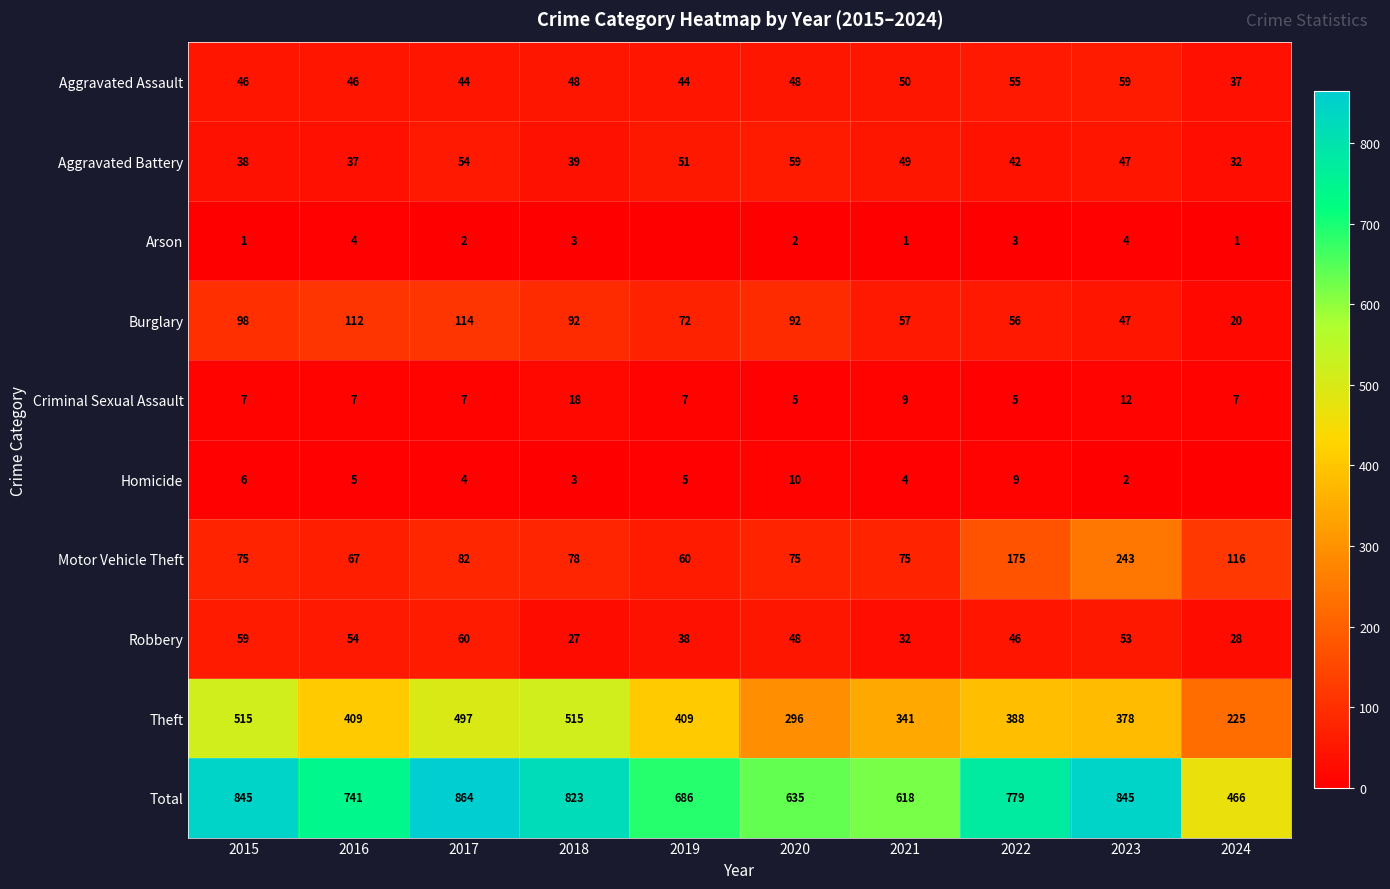

What is the difference between the second highest and minimum values in the Total series?

379